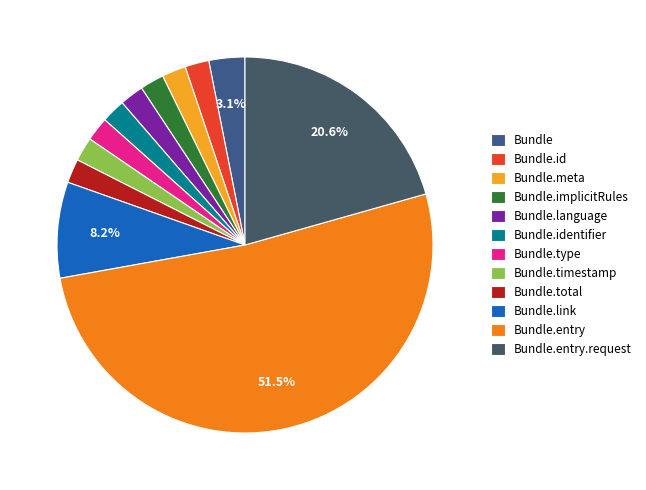

Do Bundle.identifier and Bundle.timestamp together represent more than half of the pie?

No